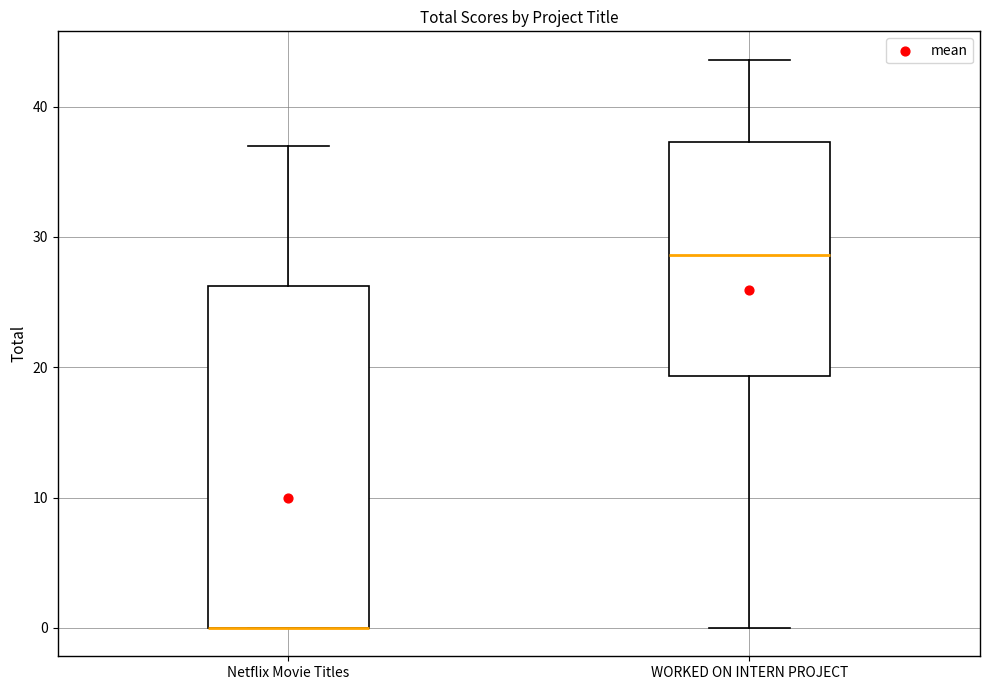

Reading left to right, transcribe this box plot: for each box, give where its median line is, the range the box spans, and where its two whiskers end, as read against the y-axis. The values are not printed on the chart, so give them approximately, as read against the axis.

Netflix Movie Titles: median 0 (drawn on the box's lower edge), box 0 to 26, whiskers 0 to 37
WORKED ON INTERN PROJECT: median 29, box 19 to 37, whiskers 0 to 44